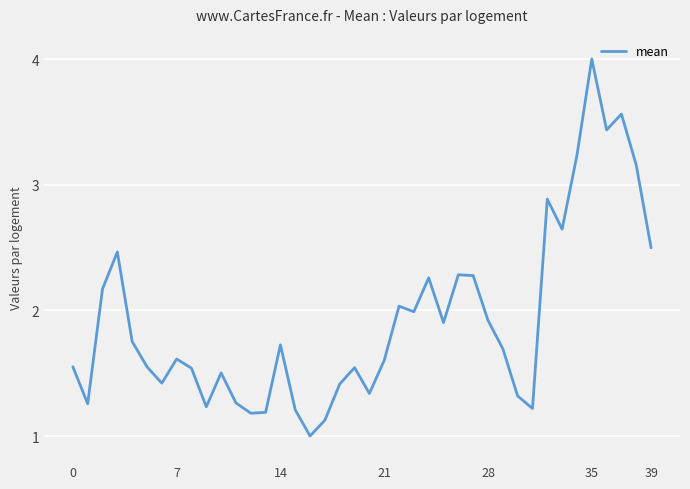

Does the chart have visible grid lines?

Yes